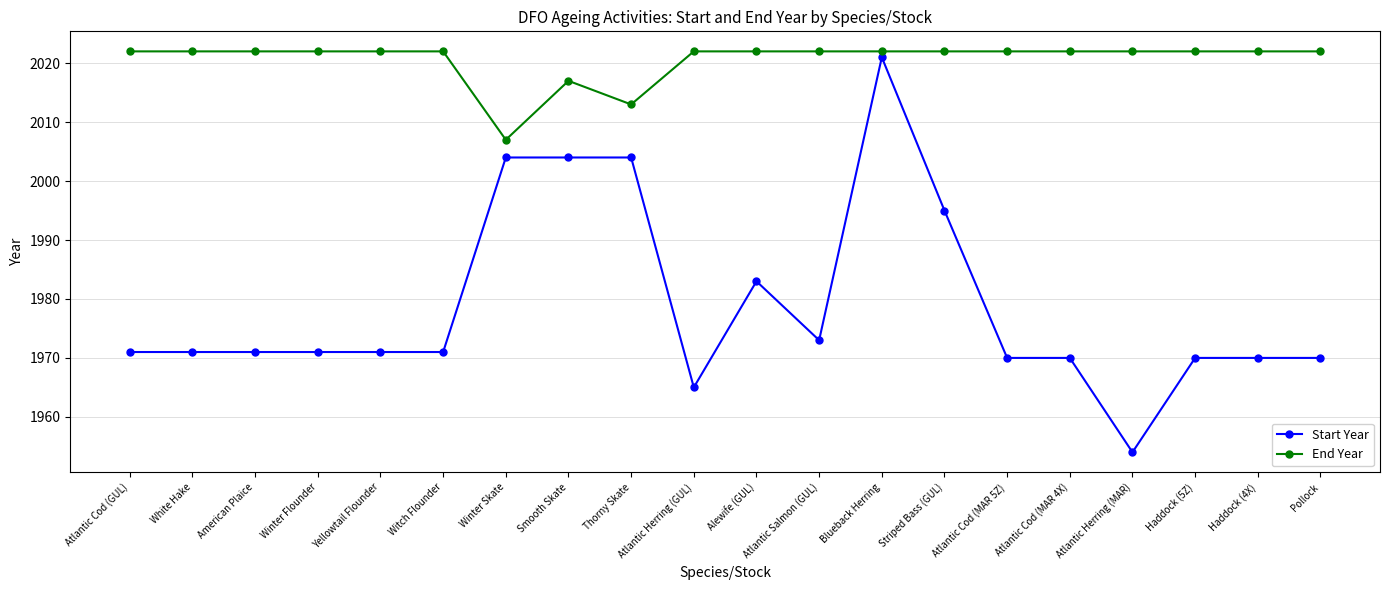

Is it true that Start Year equals 2961 at Winter Skate?

False